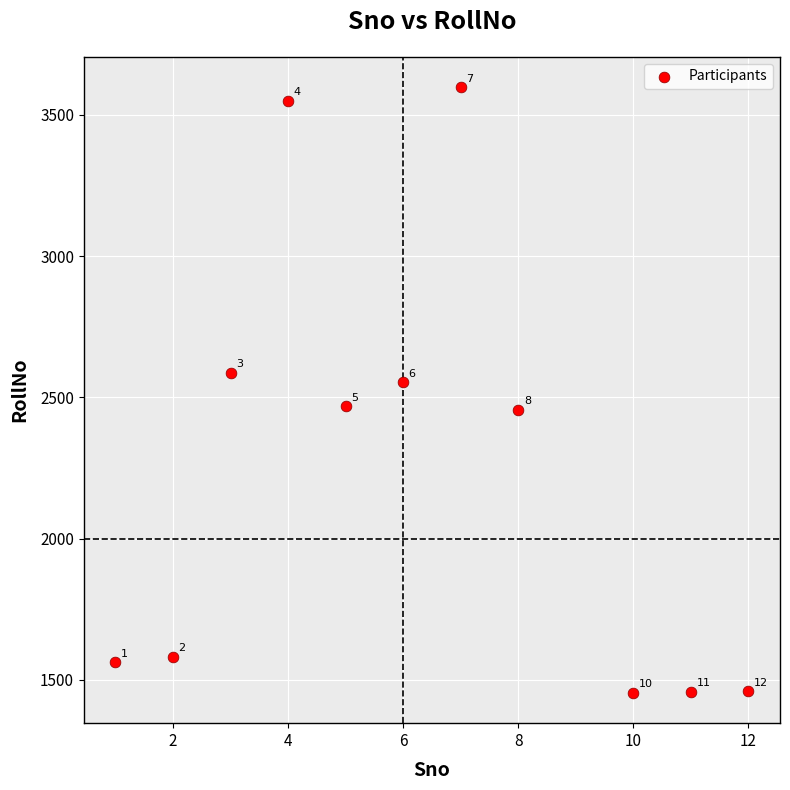

What Y value in the scatter plot is closest to 2526?

2554